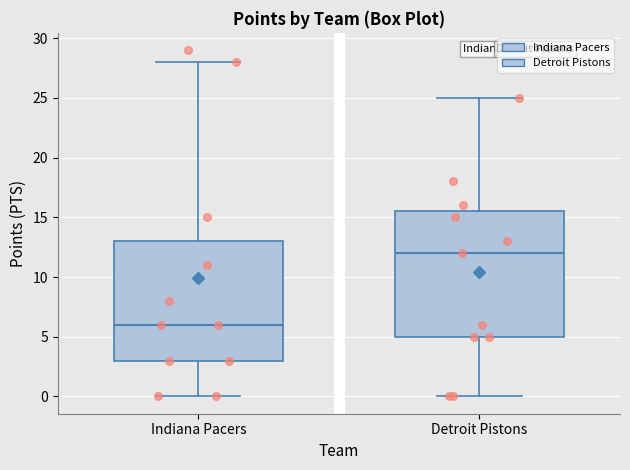

Comparing the boxes themselves (not the whiskers), which one is the tallest?

Detroit Pistons